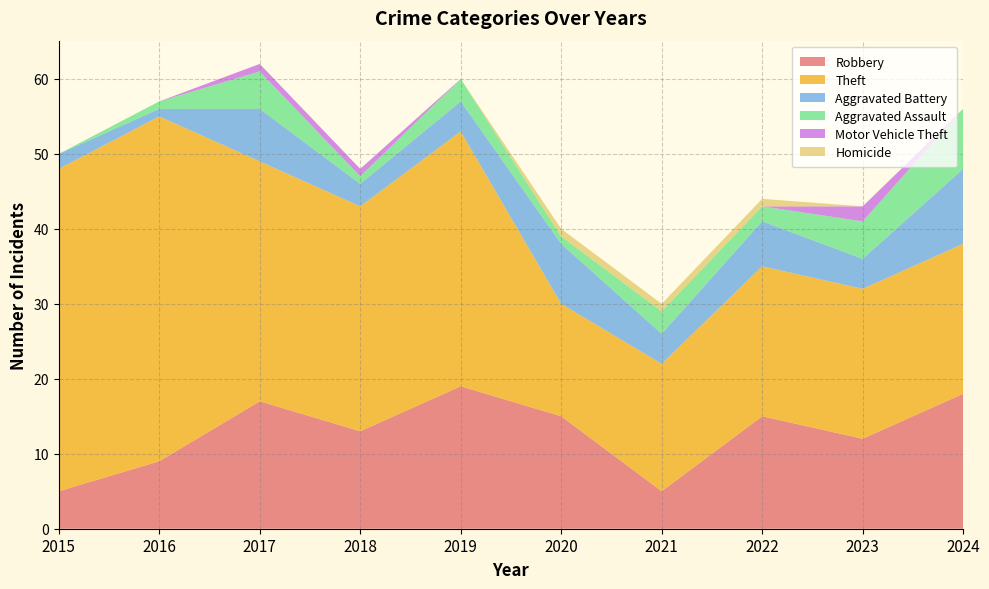

Reading left to right, extract all data points from this chart.

Robbery: 5	9	17	13	19	15	5	15	12	18
Theft: 43	46	32	30	34	15	17	20	20	20
Aggravated Battery: 2	1	7	3	4	8	4	6	4	10
Aggravated Assault: 0	1	5	1	3	1	3	2	5	8
Motor Vehicle Theft: 0	0	1	1	0	0	0	0	2	0
Homicide: 0	0	0	0	0	1	1	1	0	0